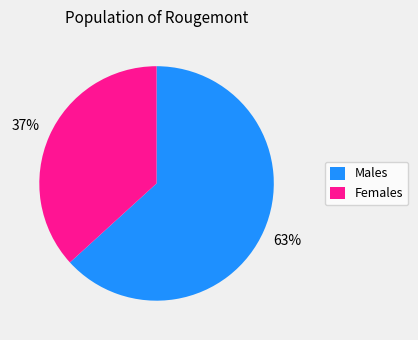

What percentage is the Females slice, to the nearest percent?

37%